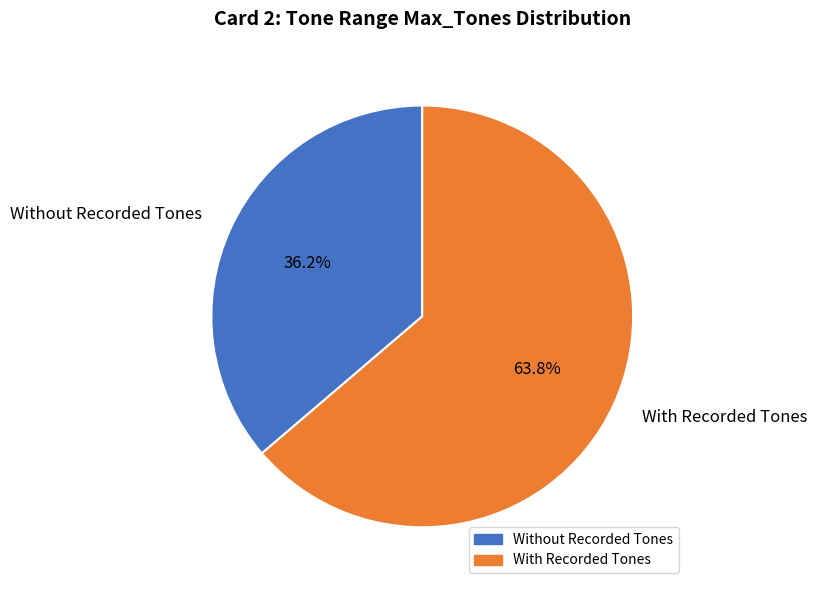

Which category has the smallest portion of the pie?

Without Recorded Tones